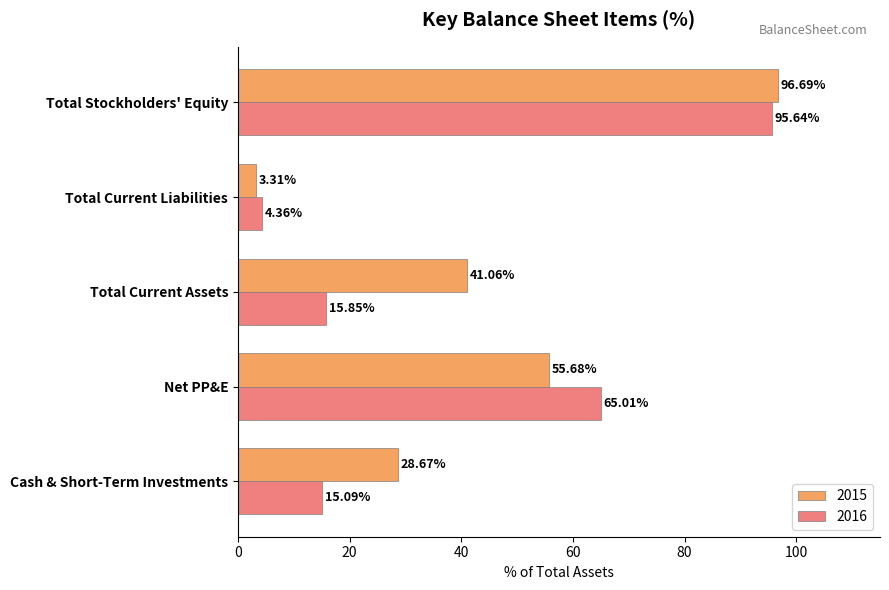

Which series has the widest spread of values?

2015